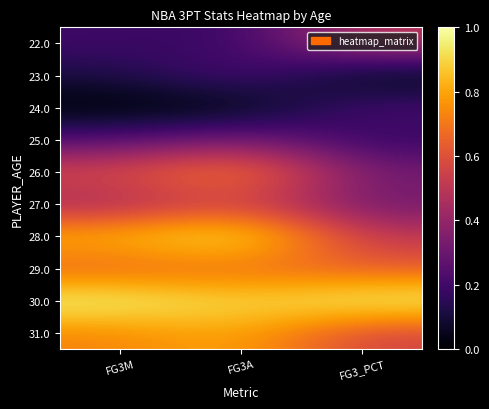

Reading left to right, transcribe all the data shown in this chart.

22.0: FG3M=0.2	FG3A=0.2	FG3_PCT=0.5
23.0: FG3M=0.1	FG3A=0.2	FG3_PCT=0.0
24.0: FG3M=0.0	FG3A=0.0	FG3_PCT=0.2
25.0: FG3M=0.2	FG3A=0.3	FG3_PCT=0.2
26.0: FG3M=0.6	FG3A=0.8	FG3_PCT=0.3
27.0: FG3M=0.4	FG3A=0.5	FG3_PCT=0.3
28.0: FG3M=0.9	FG3A=1.0	FG3_PCT=0.5
29.0: FG3M=0.6	FG3A=0.7	FG3_PCT=0.6
30.0: FG3M=1.0	FG3A=0.9	FG3_PCT=1.0
31.0: FG3M=0.7	FG3A=0.8	FG3_PCT=0.6